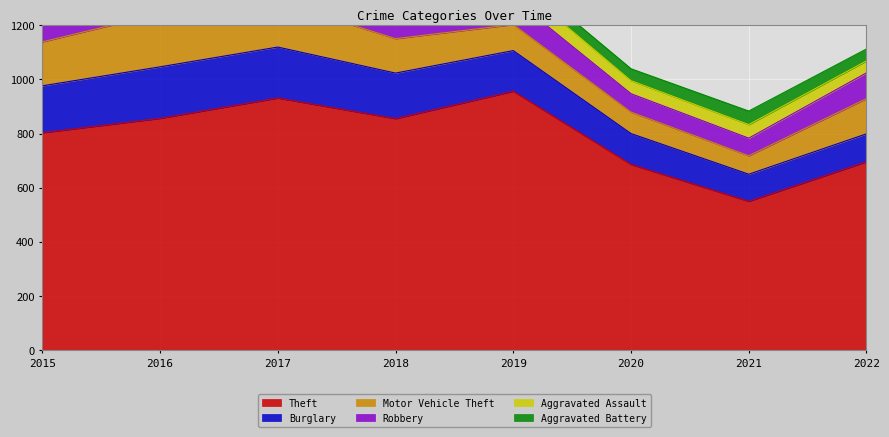

True or false: Theft has a value of 1432 at 2017.

False